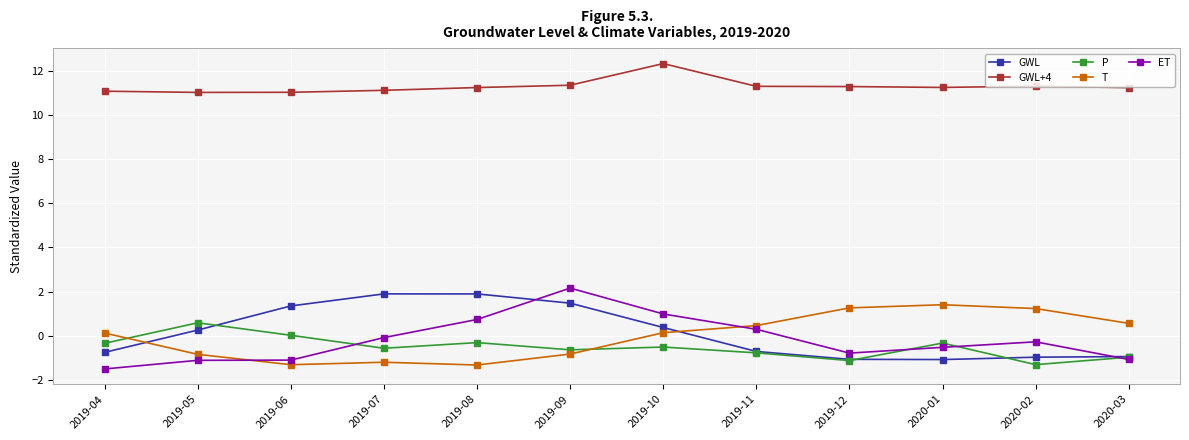

Which series has the largest total across all categories?

GWL+4